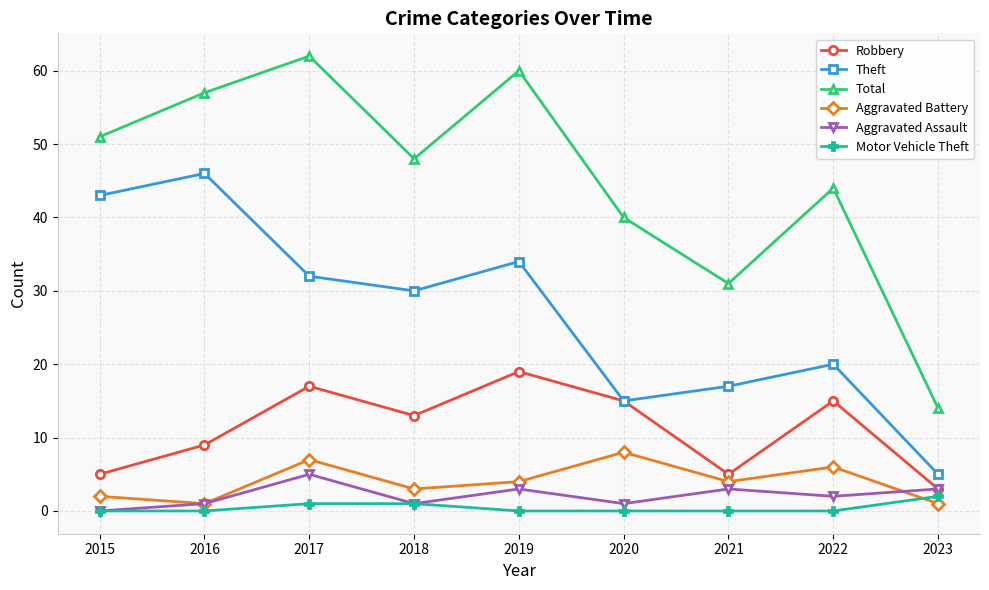

Is the value of Robbery at 2015 greater than the value of Aggravated Assault at 2019?

Yes